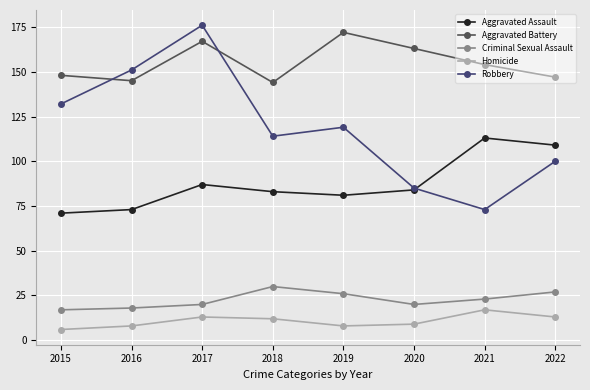

What is the value of the Criminal Sexual Assault point at the 6th from the left?

20